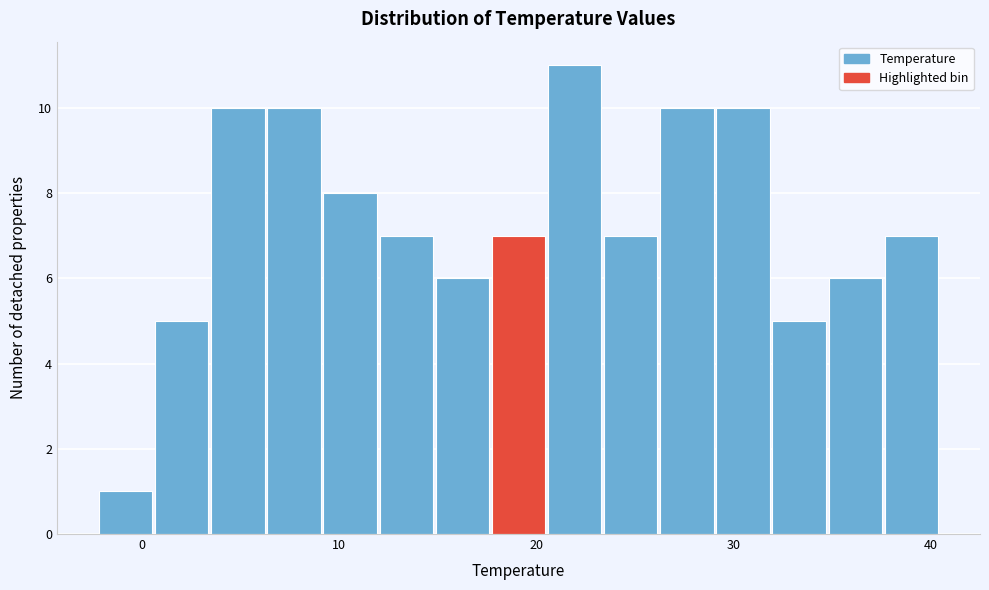

Around what value on the x-axis is the tallest bar? Give the approximate position of its centre, as read against the axis.

22